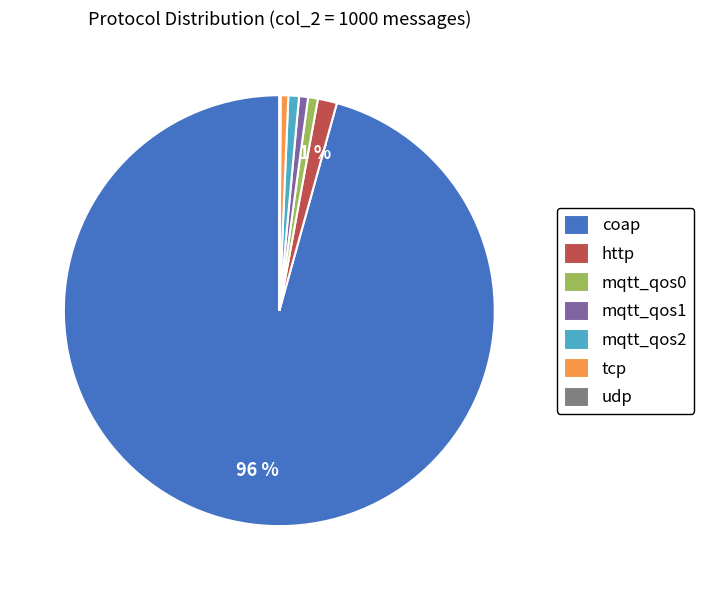

Which slice represents more than half of the pie?

coap